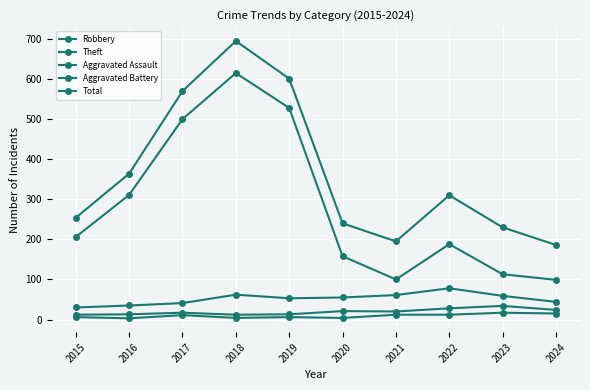

Is it true that Total equals 266 at 2021?

False